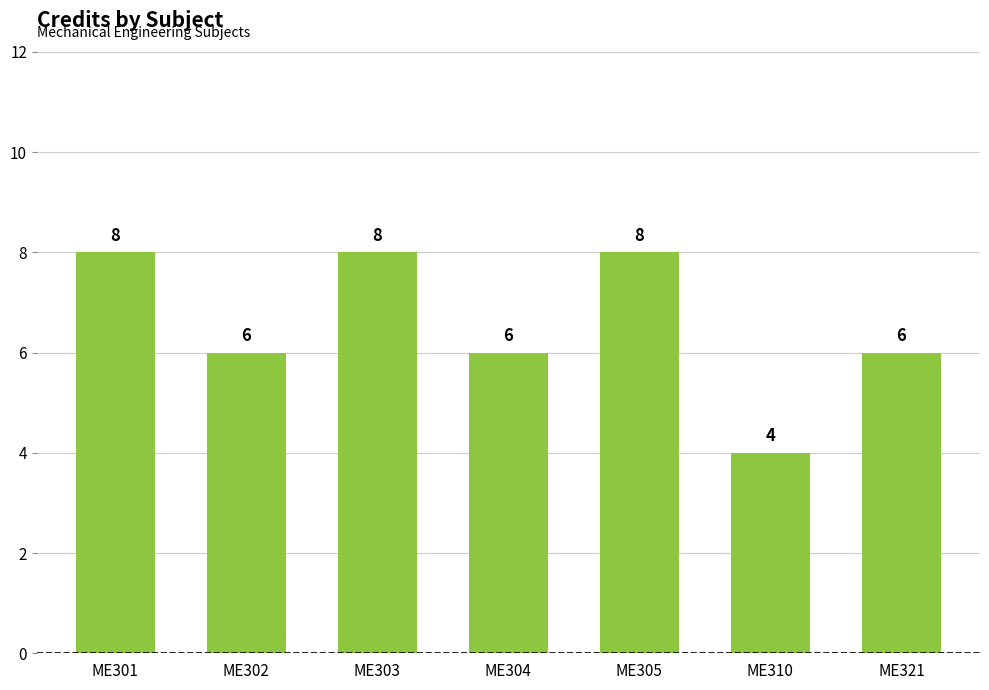

What is the change in value from ME304 to ME310?

-2